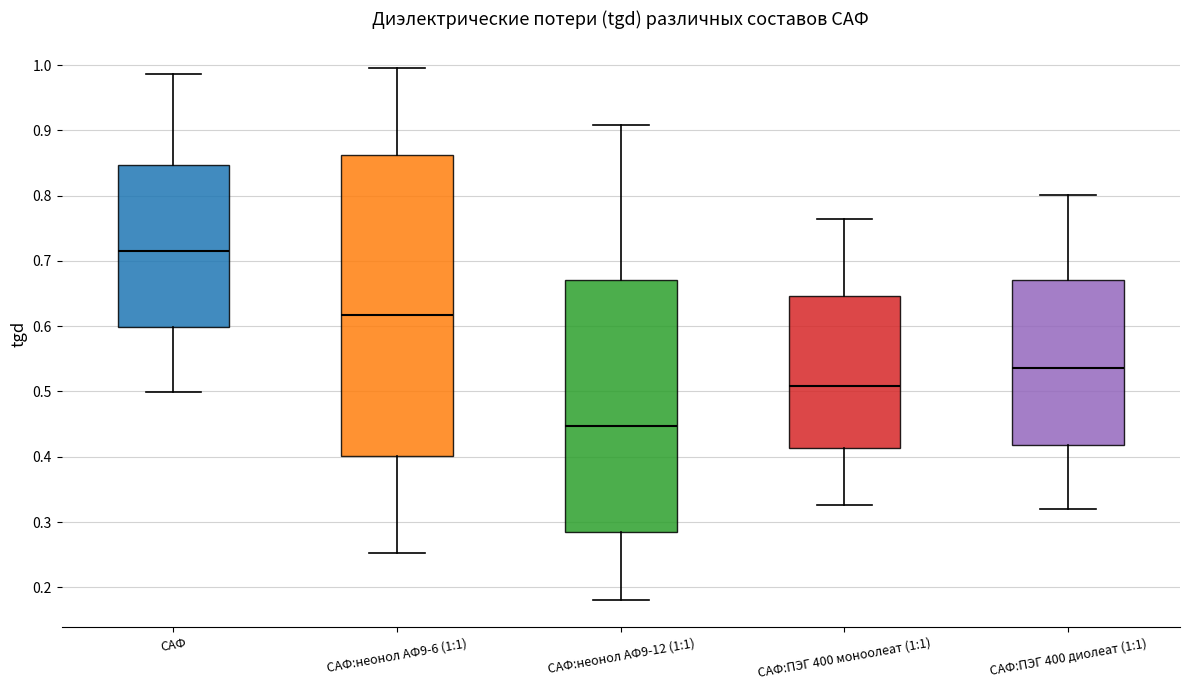

Which box's median line is the lowest?

САФ:неонол АФ9-12 (1:1)